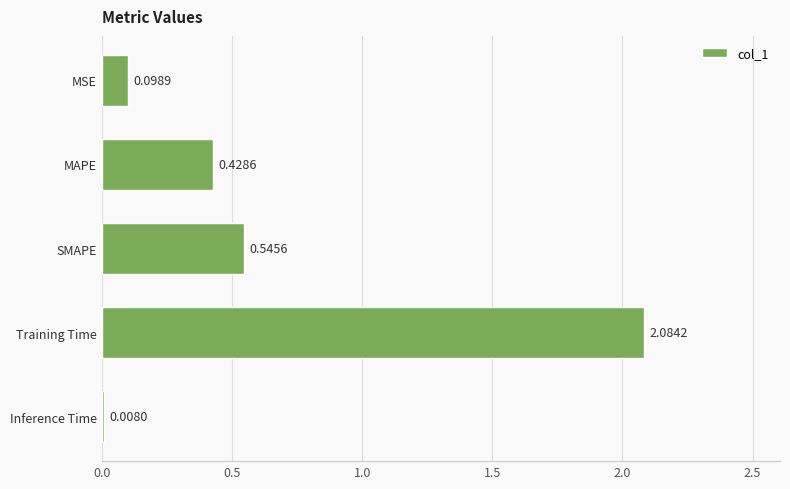

Between Training Time and Inference Time, which is larger?

Training Time